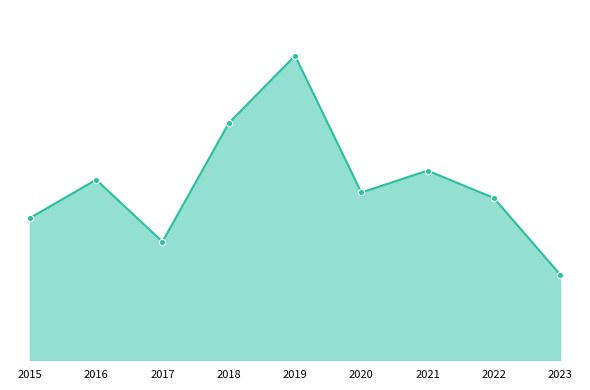

Does the chart have visible grid lines?

No